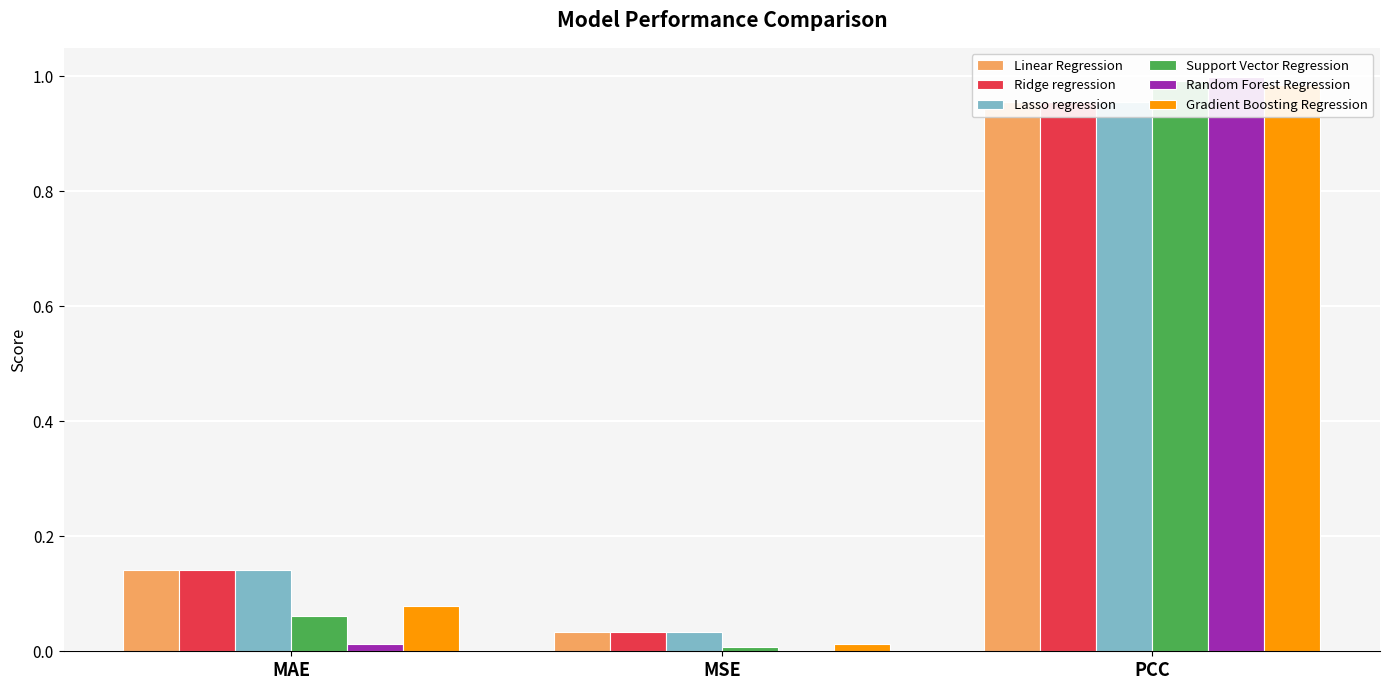

The value of Support Vector Regression at PCC is 1.0. True or false?

True